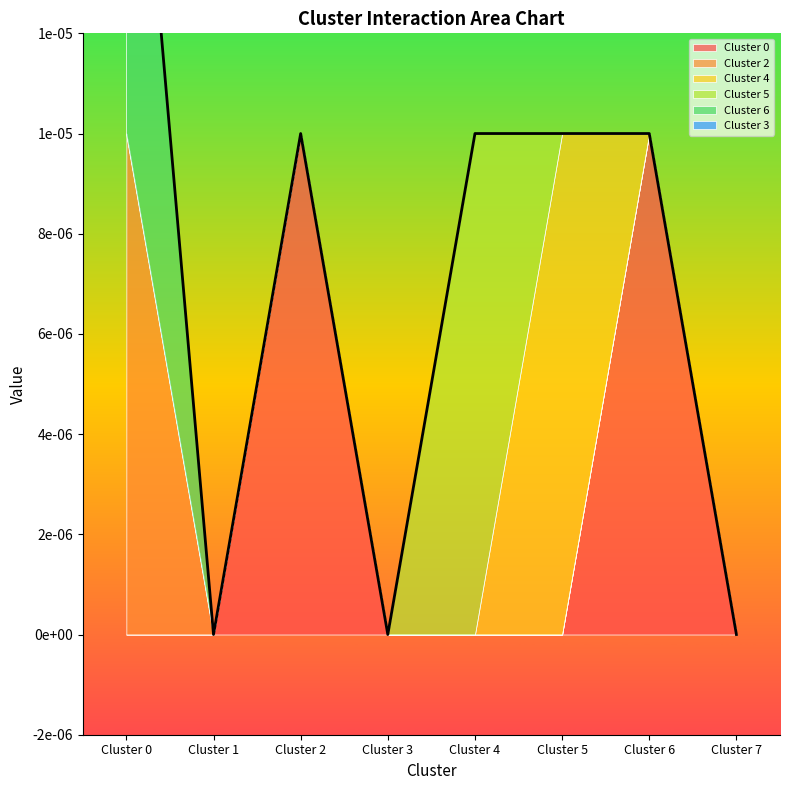

At Cluster 5, list the series in order from largest to smallest.

Cluster 4, Cluster 0, Cluster 2, Cluster 5, Cluster 6, Cluster 3